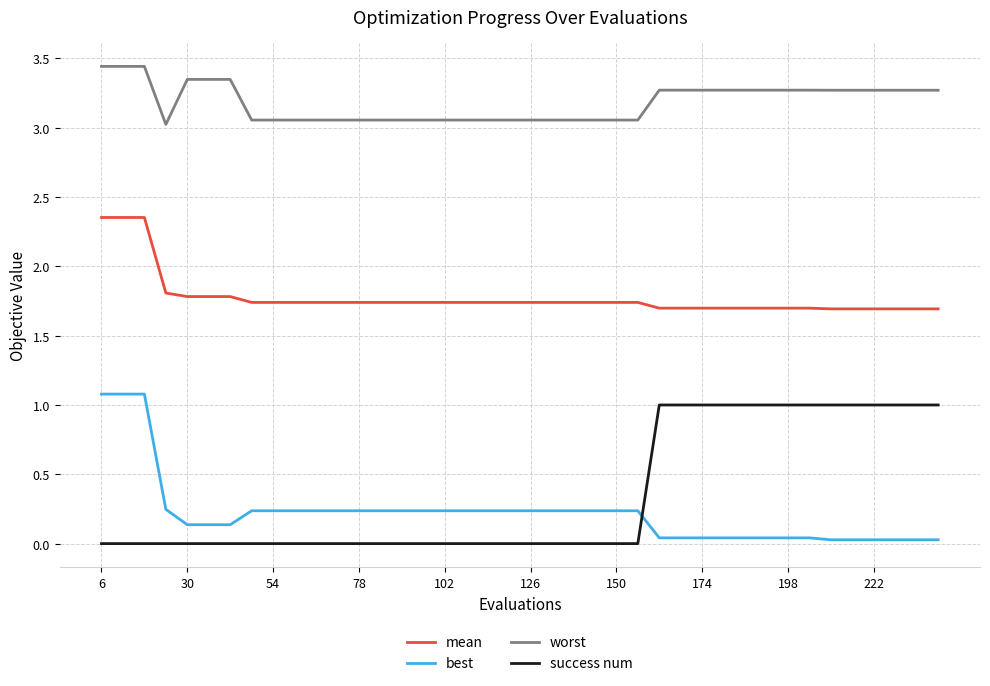

What is the sum of all best values?

8.9